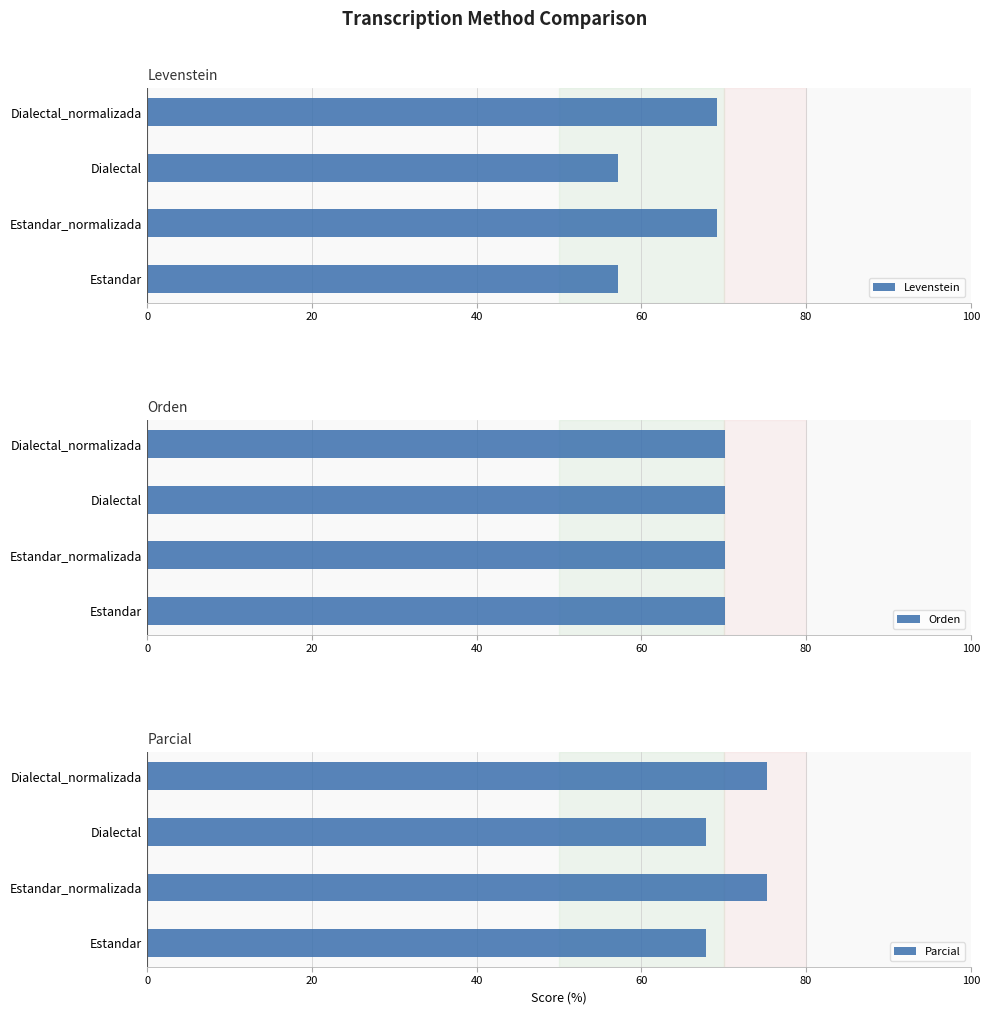

The value of Levenstein at Dialectal is 57.1. True or false?

True